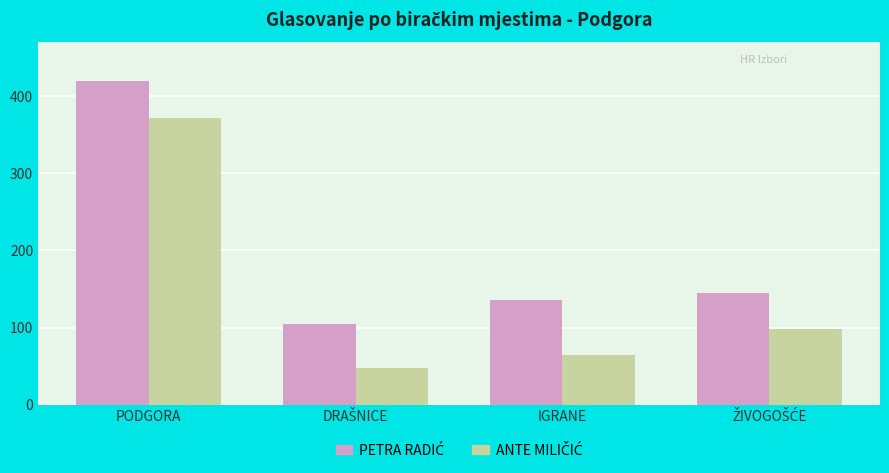

At which category is the sum across all series the highest?

PODGORA